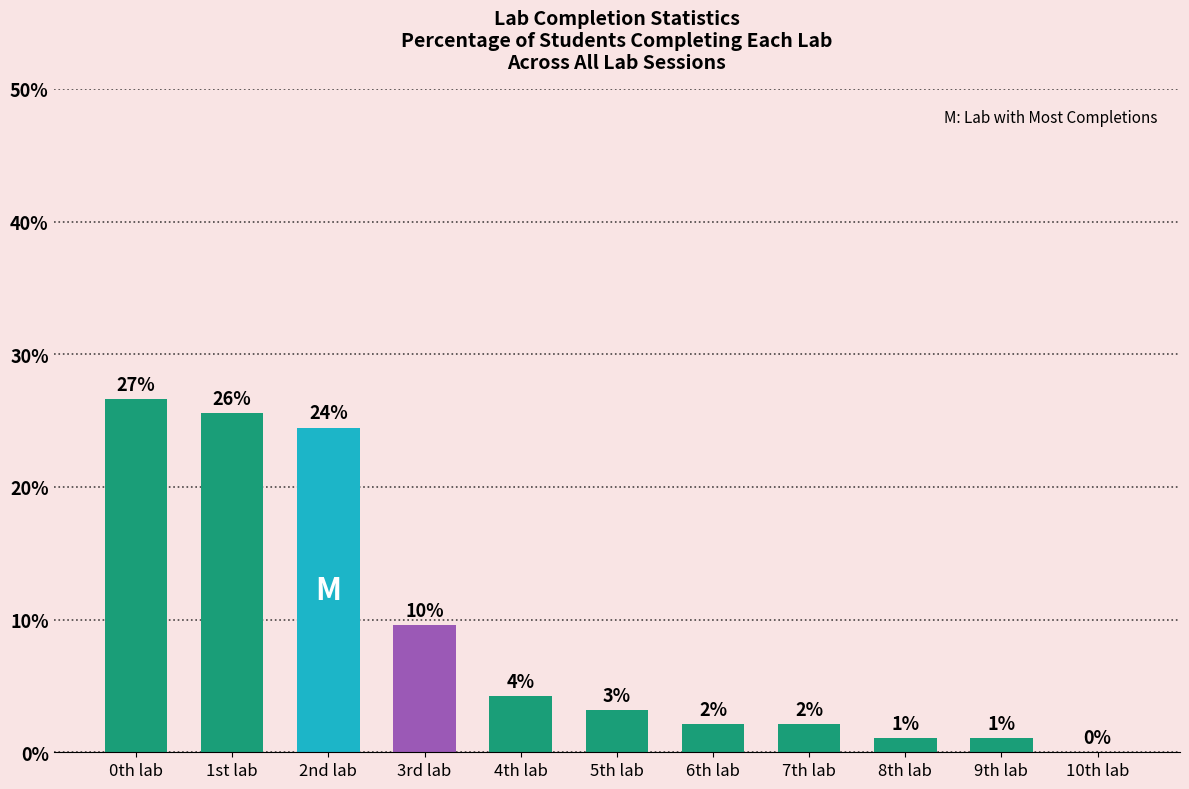

What is the label of the 3rd bar from the right?

8th lab